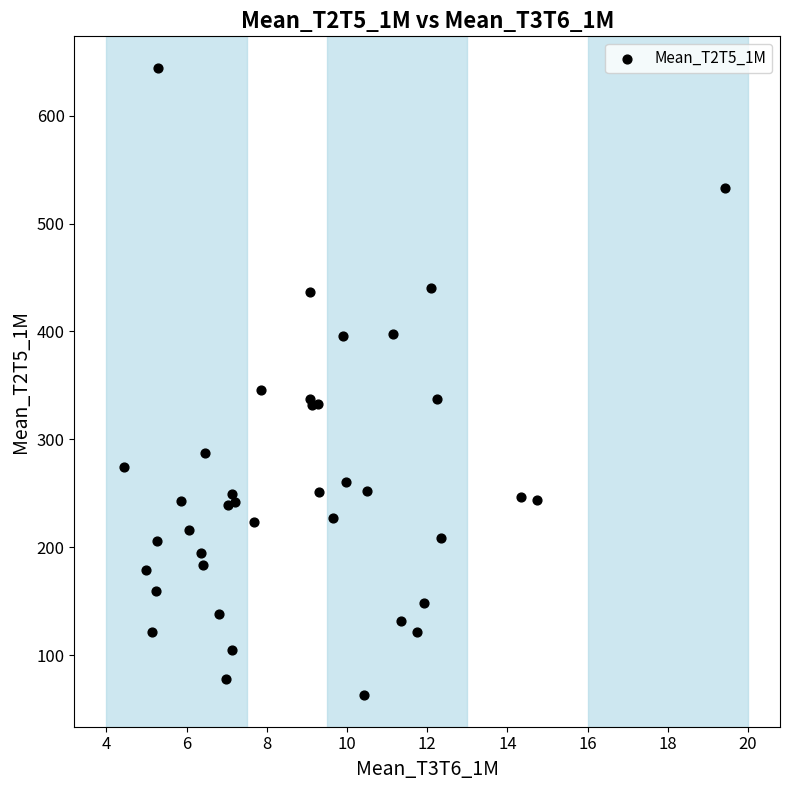

What Y value in the scatter plot is closest to 353?

345.5